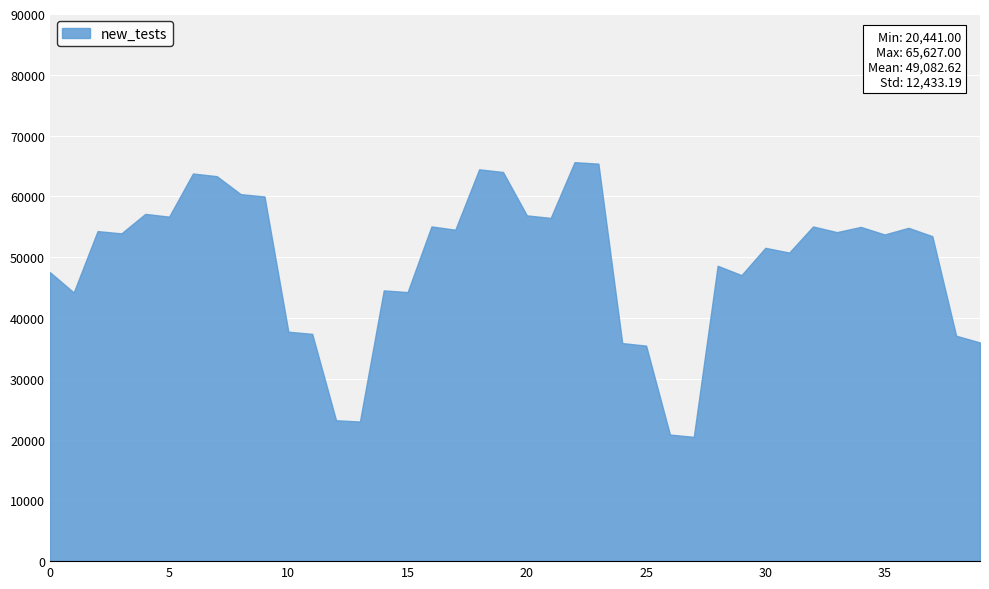

What is the difference between the second highest and second lowest values?

44561